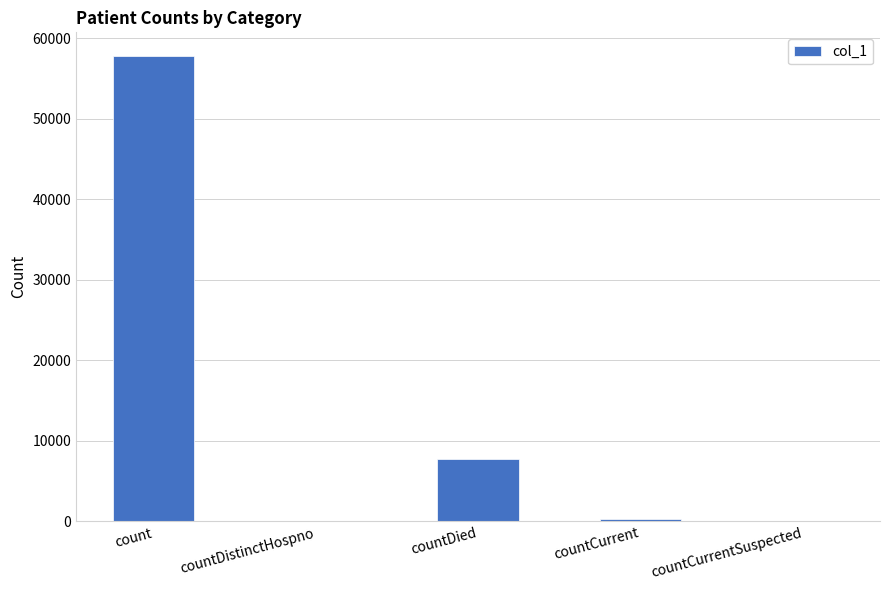

The value at countDistinctHospno is 0. True or false?

True